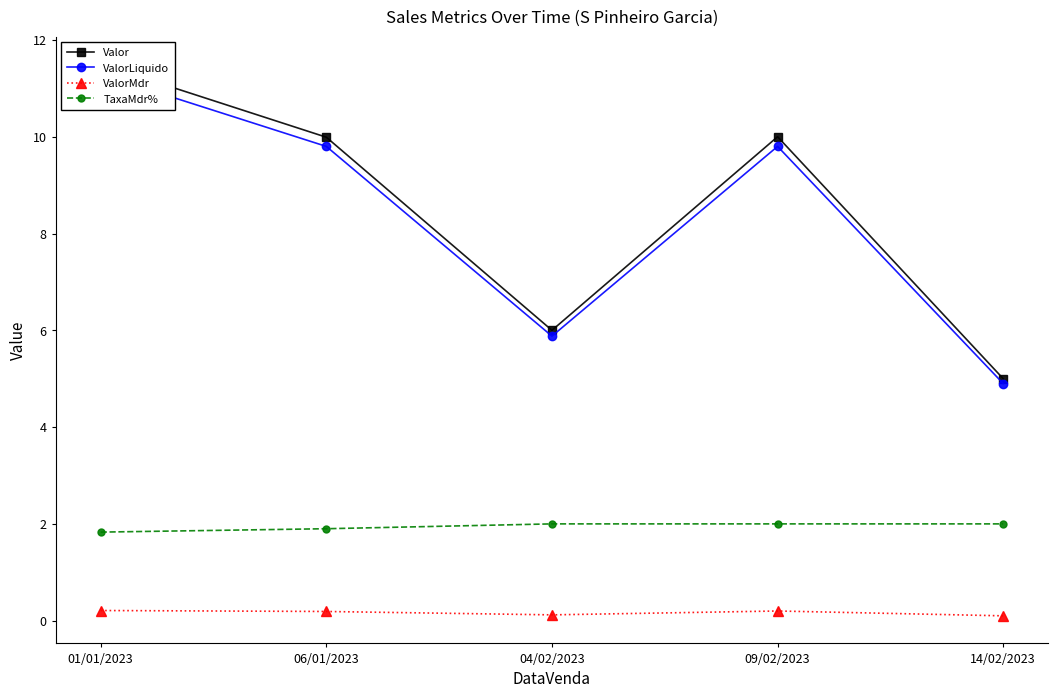

How many lines are shown in the chart?

4